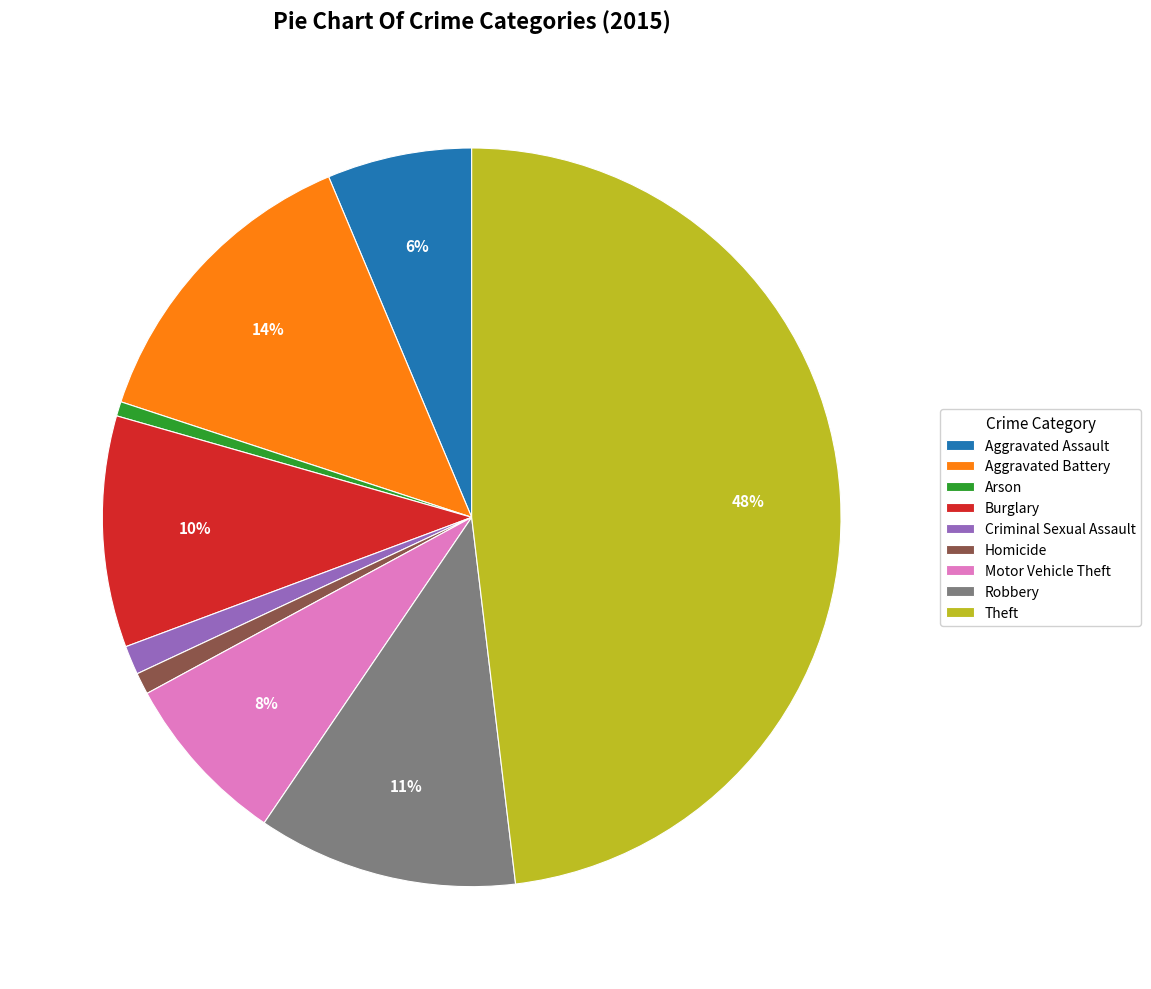

To the nearest percent, what is the average slice percentage?

11%